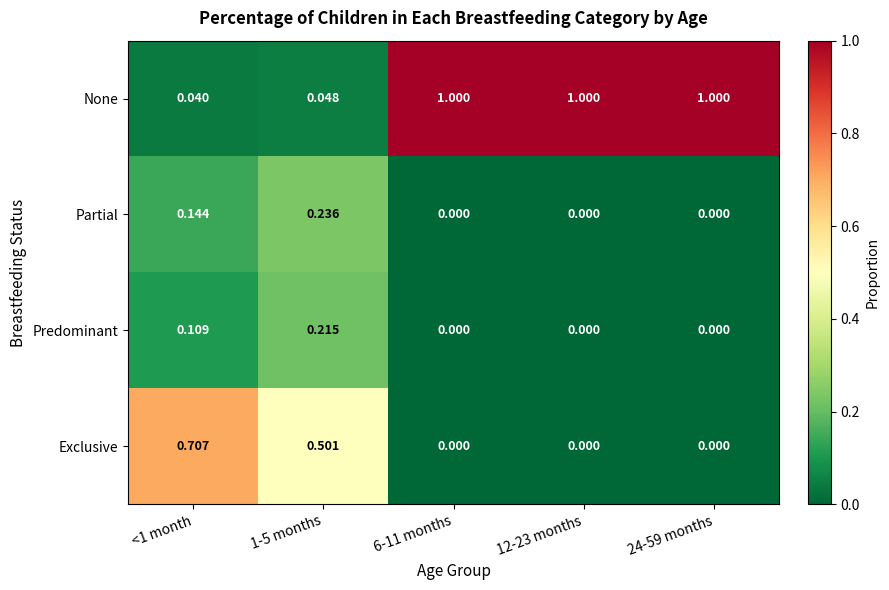

Which series has the largest range (max minus min)?

None